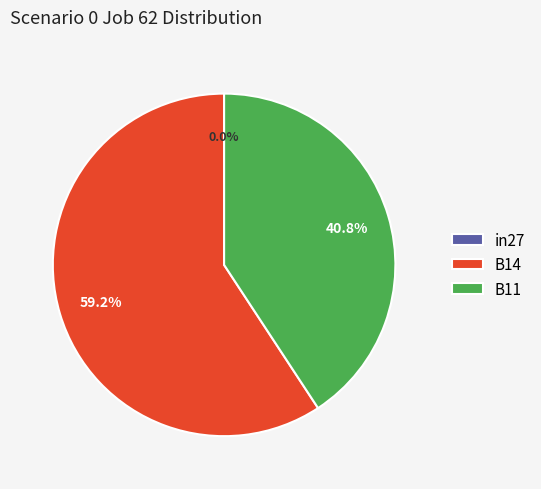

Which category has the biggest portion of the pie?

B14